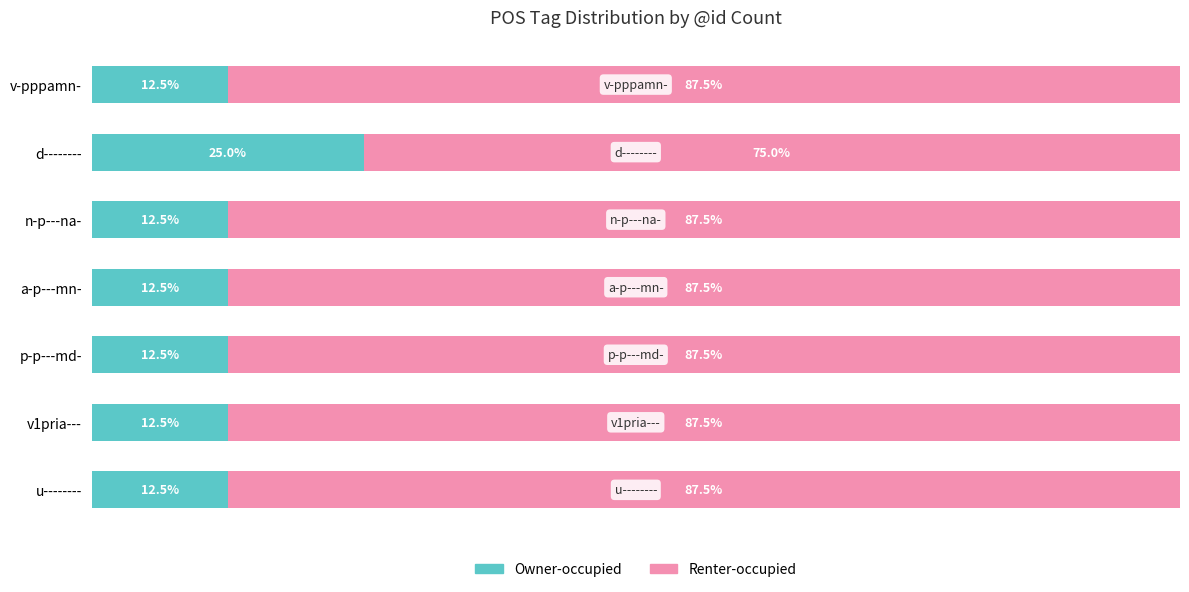

At which label does Owner-occupied reach its peak?

d--------